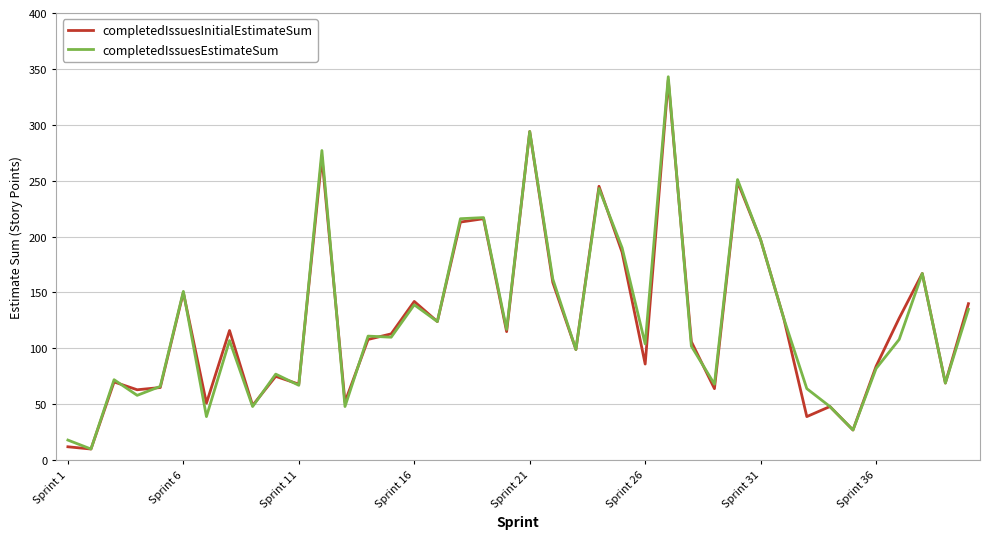

What is the greatest value displayed?

343.0